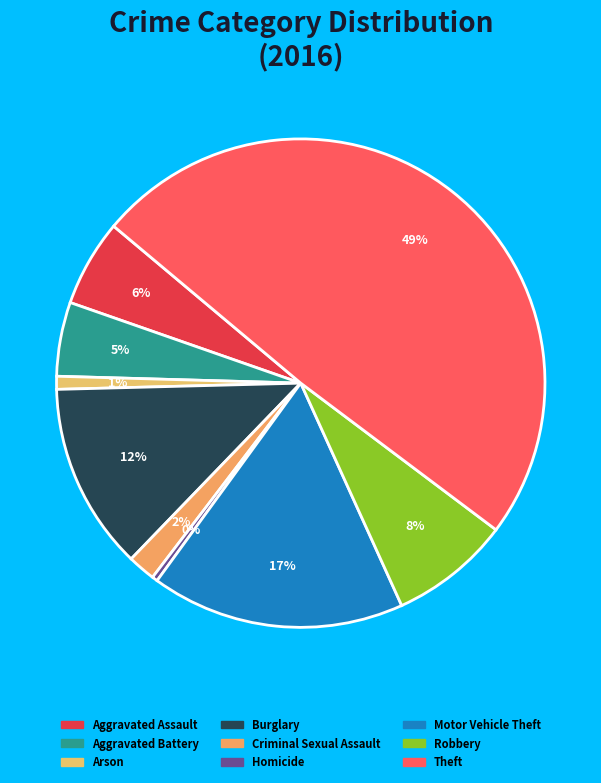

What percentage is the Criminal Sexual Assault slice, to the nearest percent?

2%